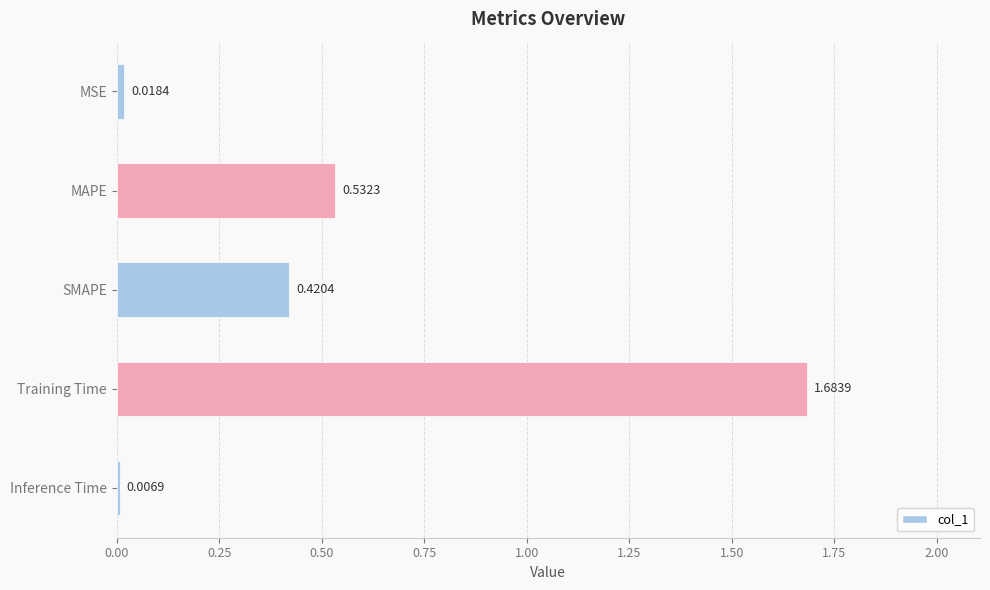

What is the sum of all values?

2.7